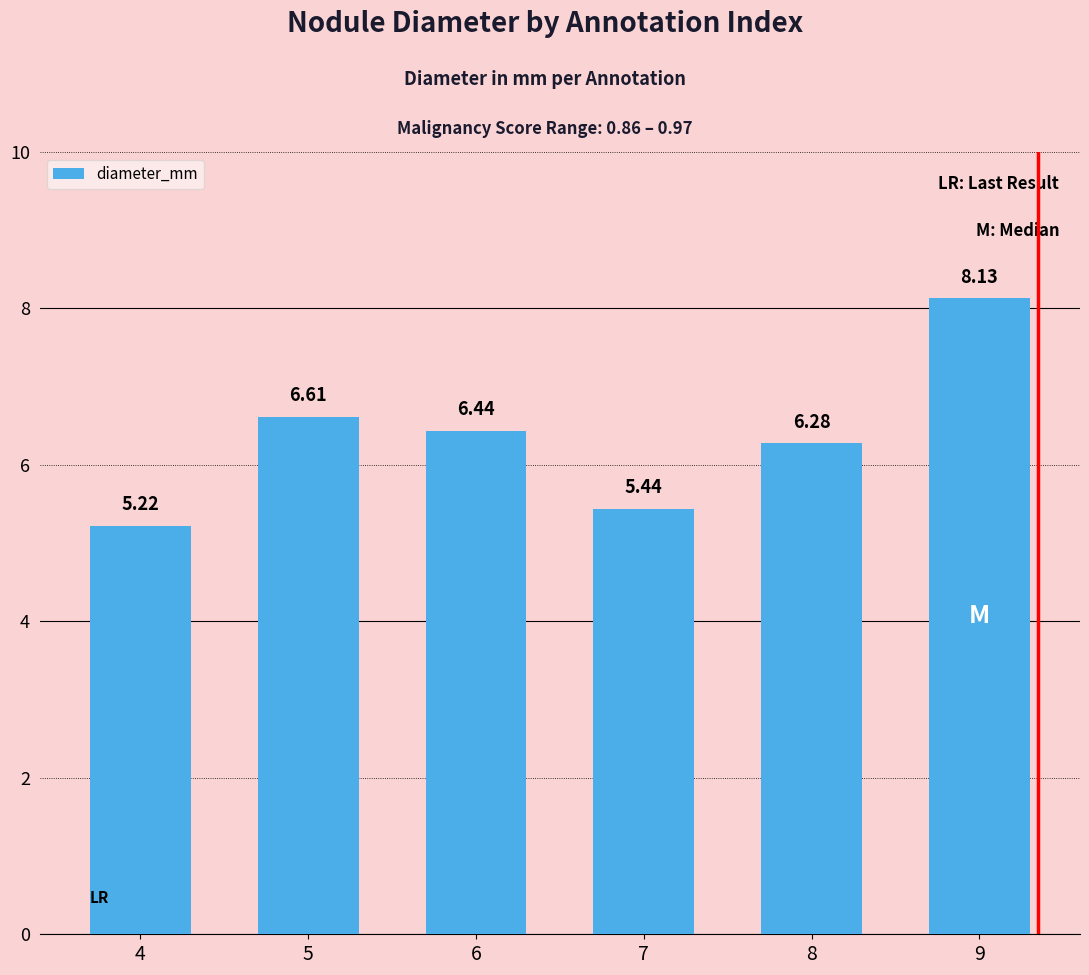

Which label corresponds to the largest value in the chart?

9